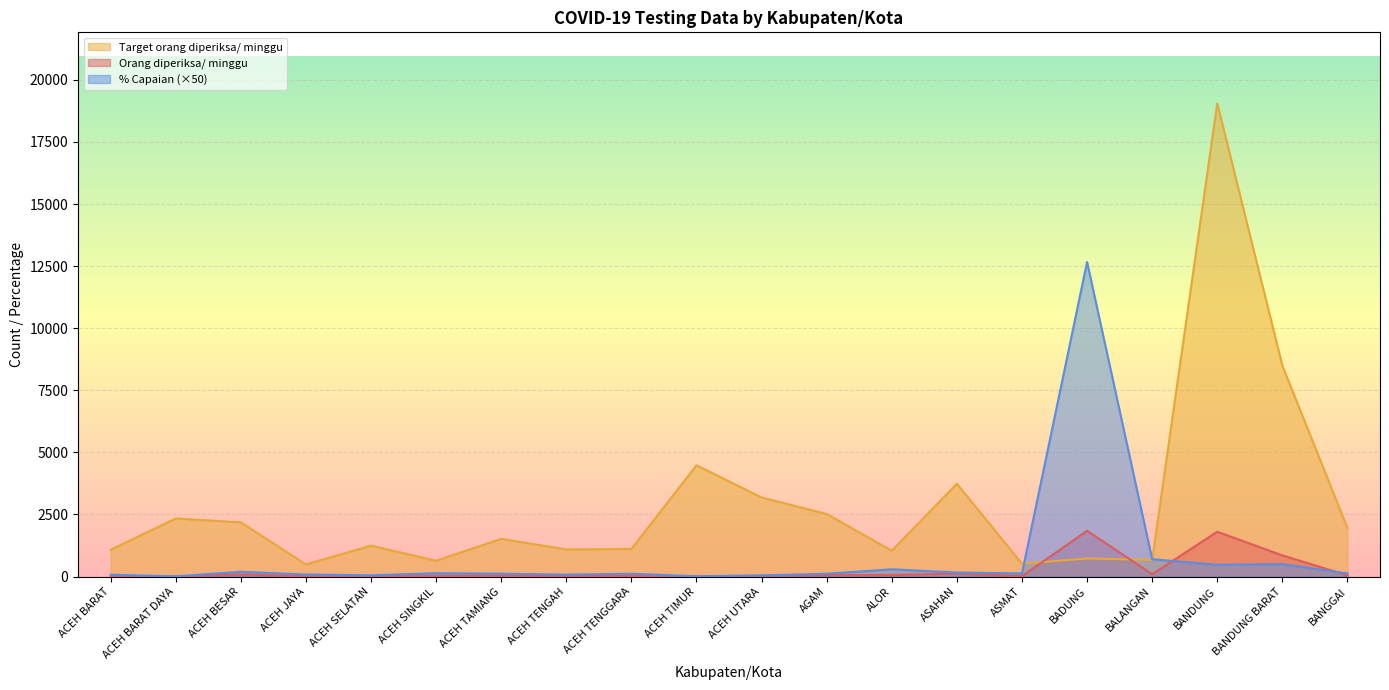

Which category has the highest value across all series?

BANDUNG